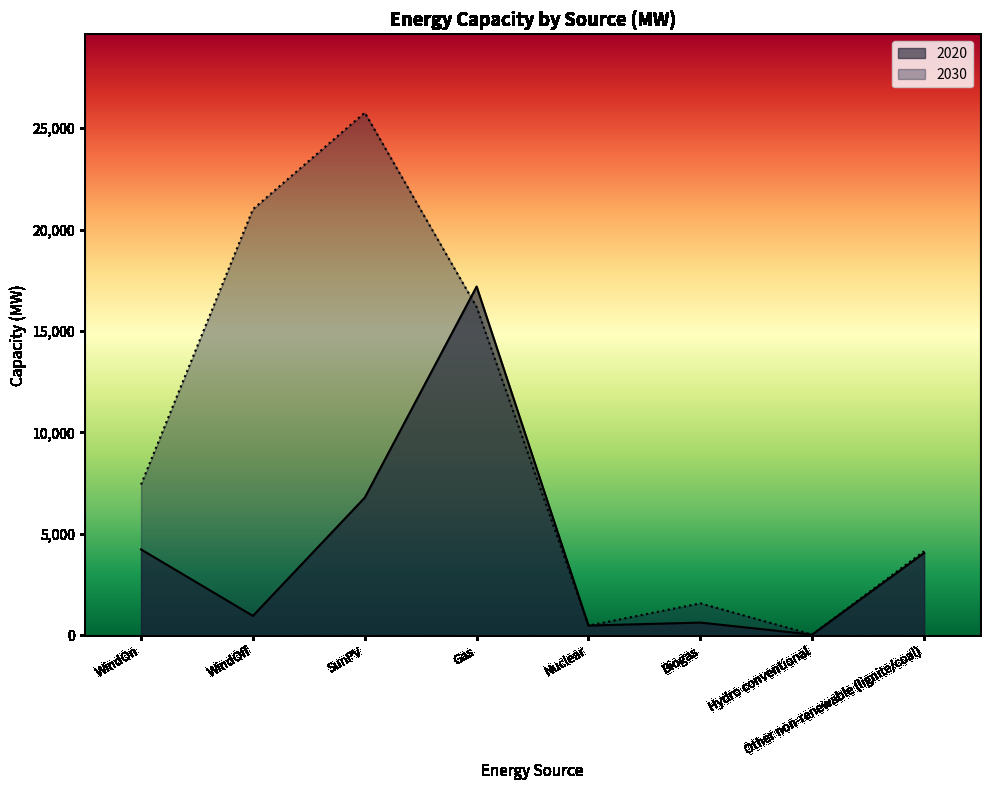

Where is the first local minimum for 2020?

WindOff